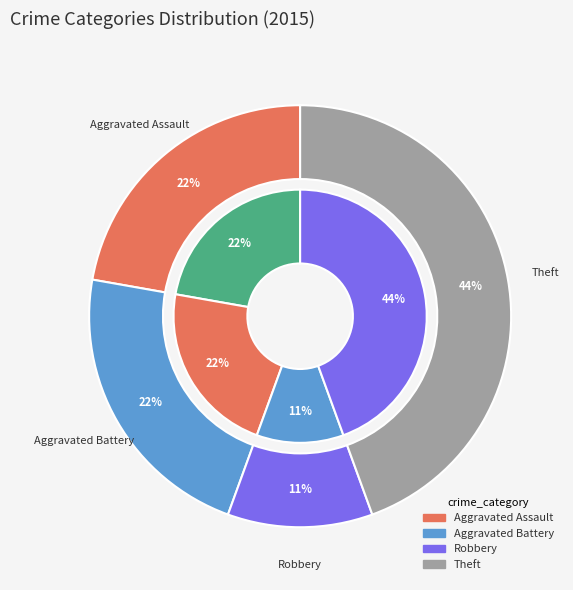

To the nearest percent, what portion does Aggravated Assault represent?

22%